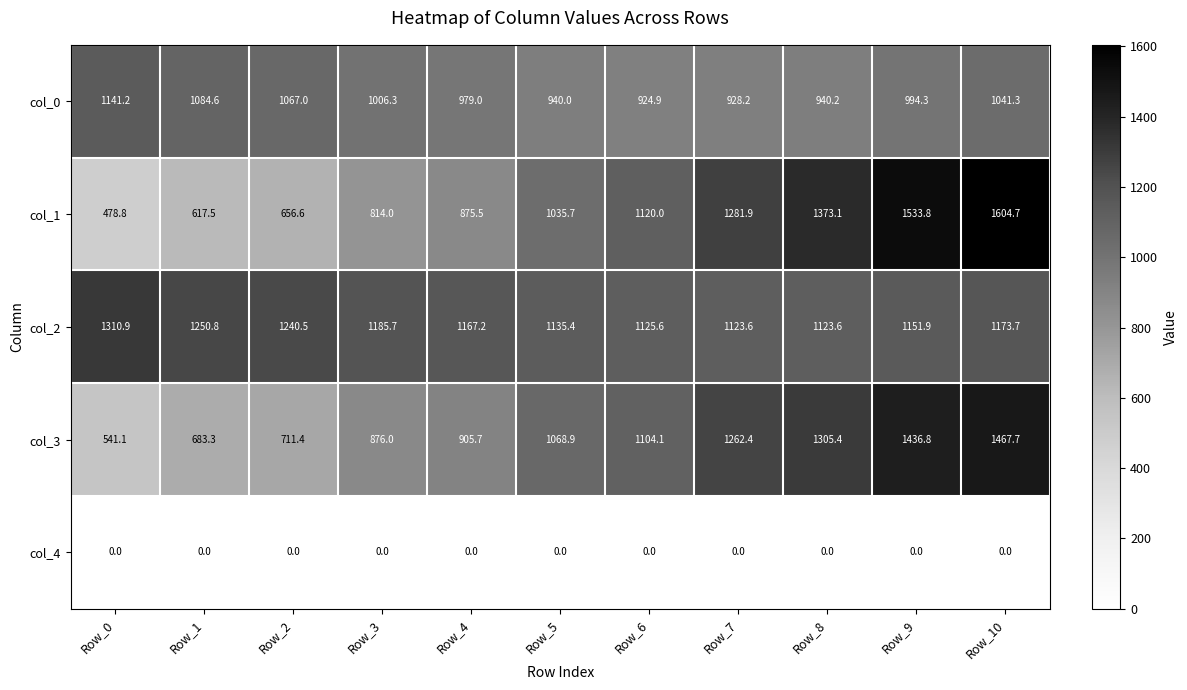

Is the value of col_1 at Row_9 greater than the value of col_2 at Row_3?

Yes